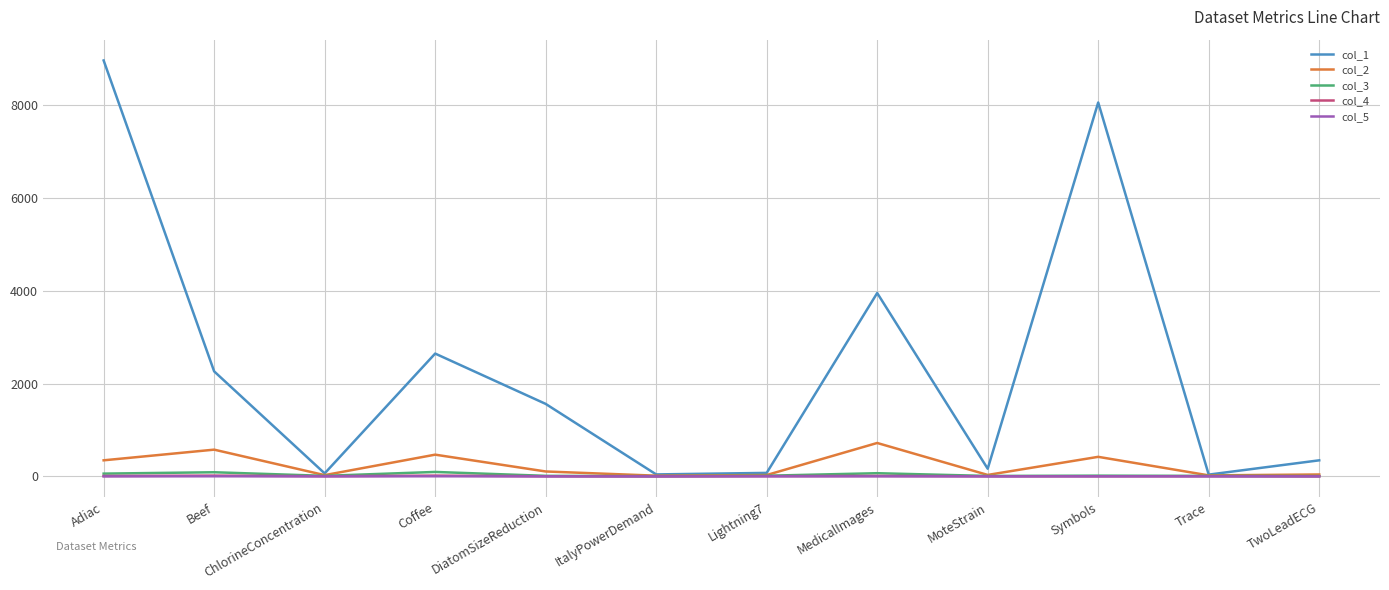

Which series has the largest range (max minus min)?

col_1